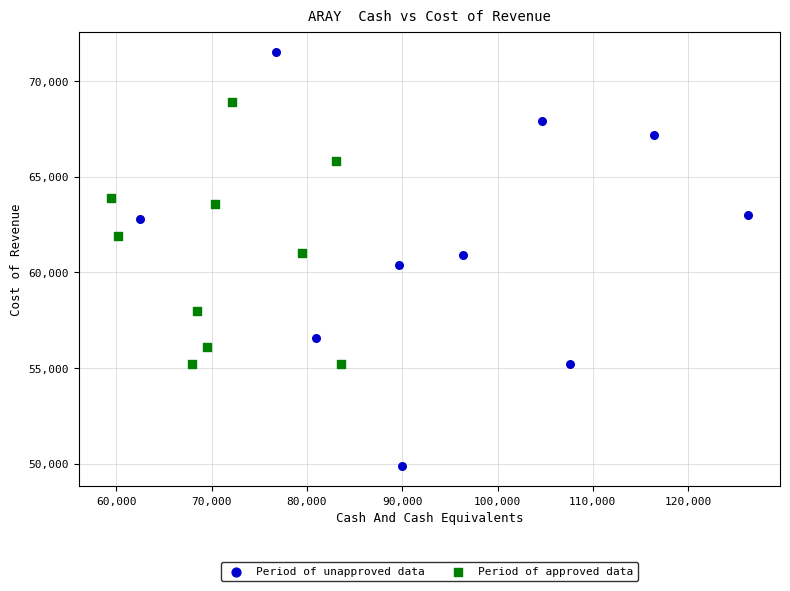

Which series has the largest Y range (max minus min)?

Period of unapproved data